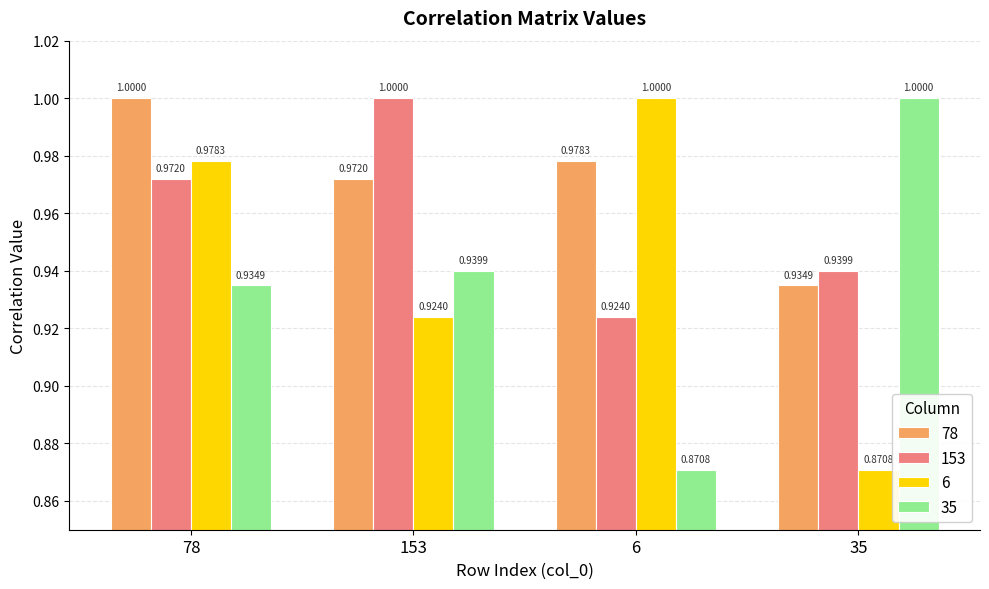

What is the maximum value for 78?

1.0